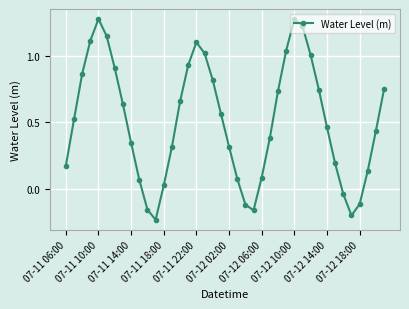

What is the difference between the second highest and second lowest values?

1.5